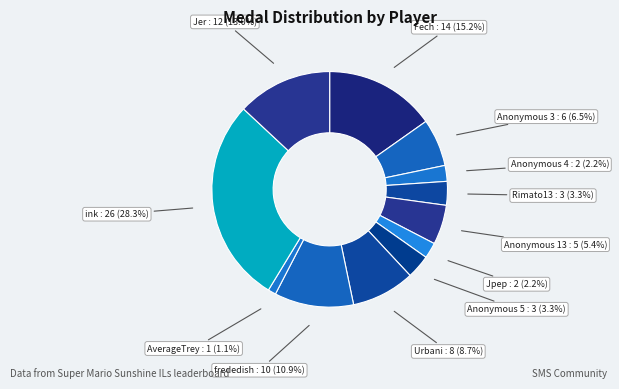

Which category has the smallest portion of the pie?

AverageTrey